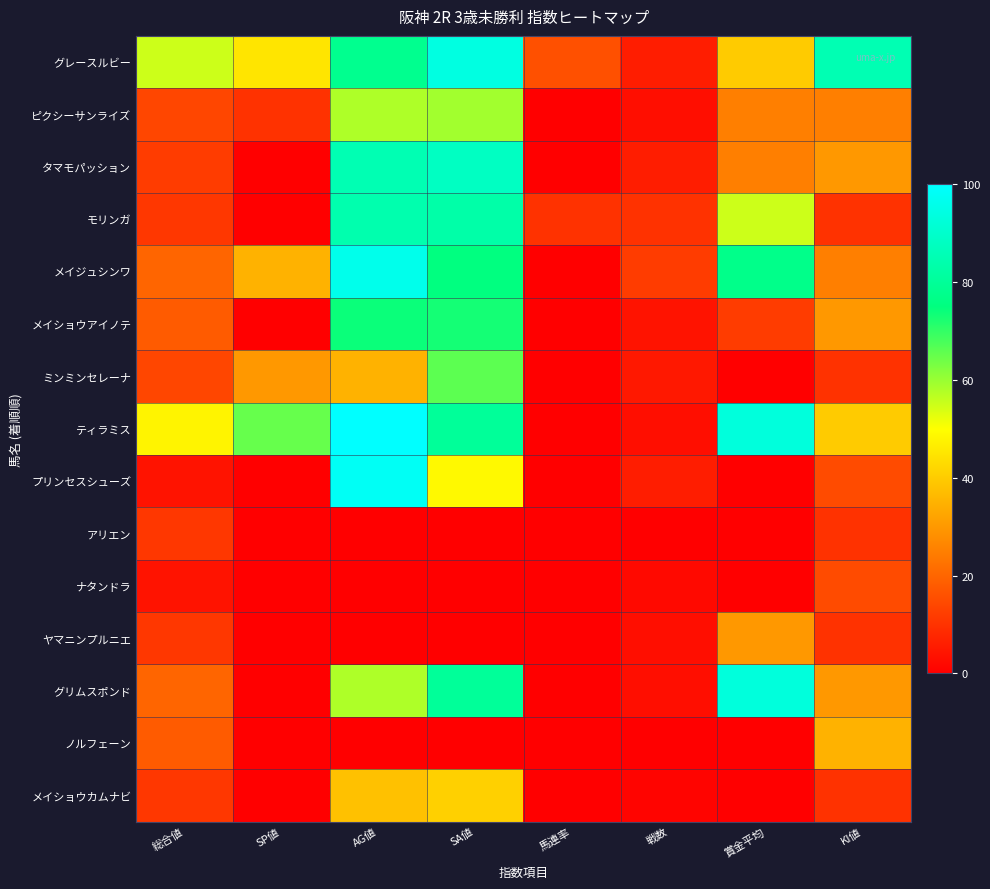

List the series in order of their peak value, highest first.

ティラミス, プリンセスシューズ, メイジュシンワ, グレースルビー, グリムスポンド, タマモパッション, モリンガ, メイショウアイノテ, ミンミンセレーナ, ピクシーサンライズ, メイショウカムナビ, ノルフェーン, ヤマニンプルニエ, ナタンドラ, アリエン